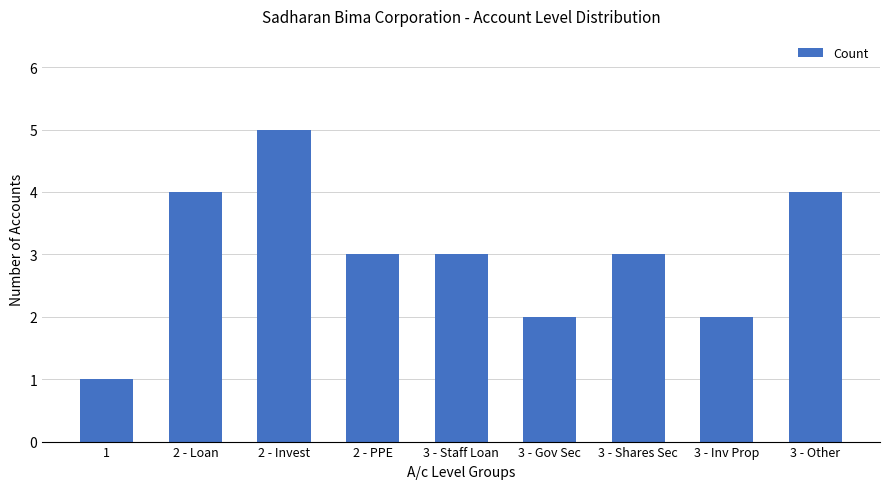

Does the chart contain stacked bars?

No